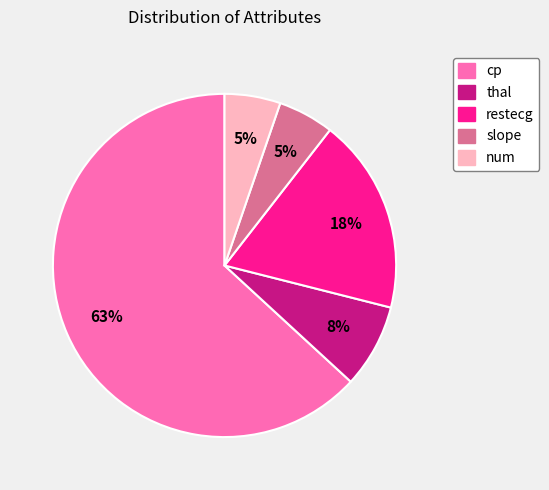

Is there any slice that represents more than half of the pie?

Yes